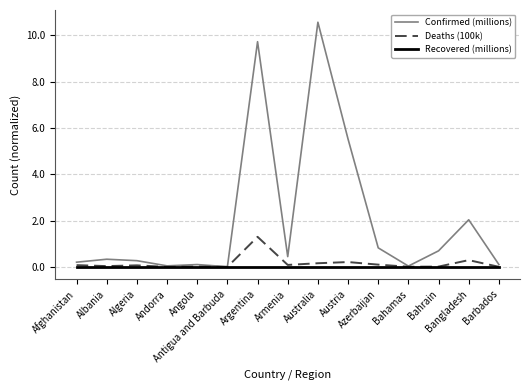

Which series has the largest range (max minus min)?

Confirmed (millions)